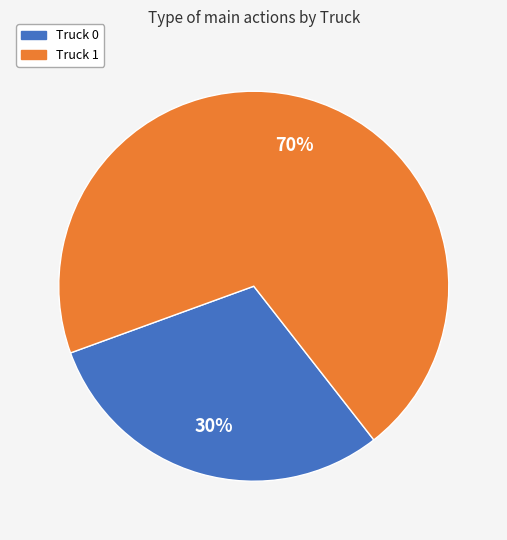

To the nearest percent, what percentage of the pie is Truck 0?

30%